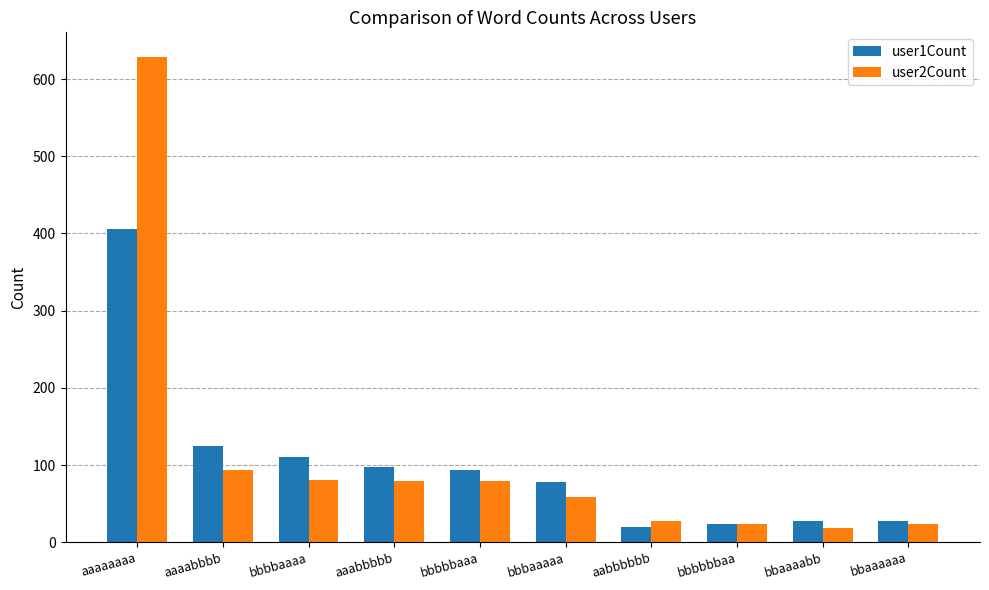

Count the number of categories in the chart.

10